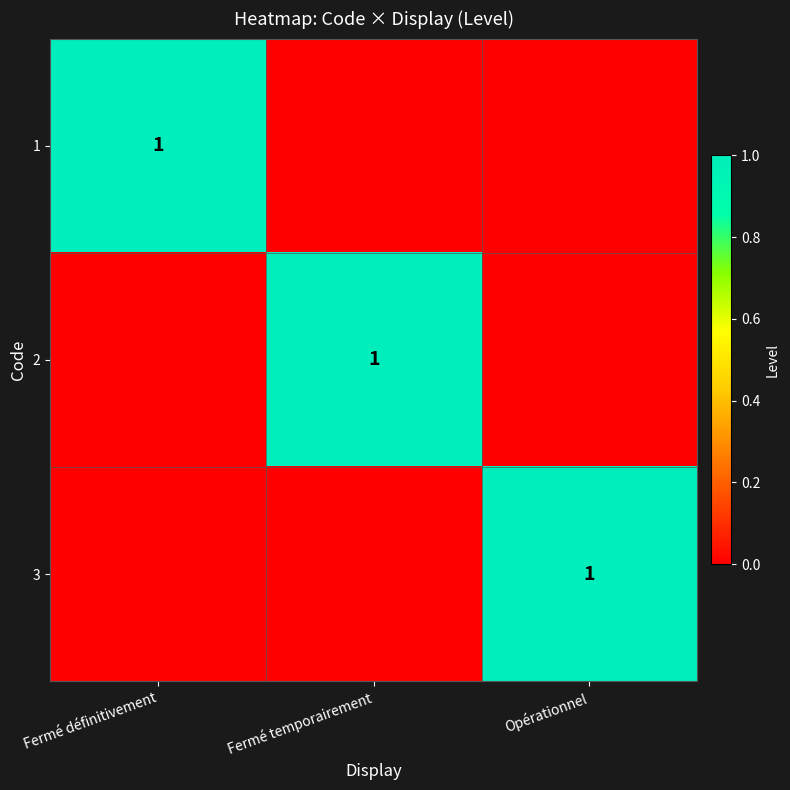

At how many categories does at least one series exceed 0?

3